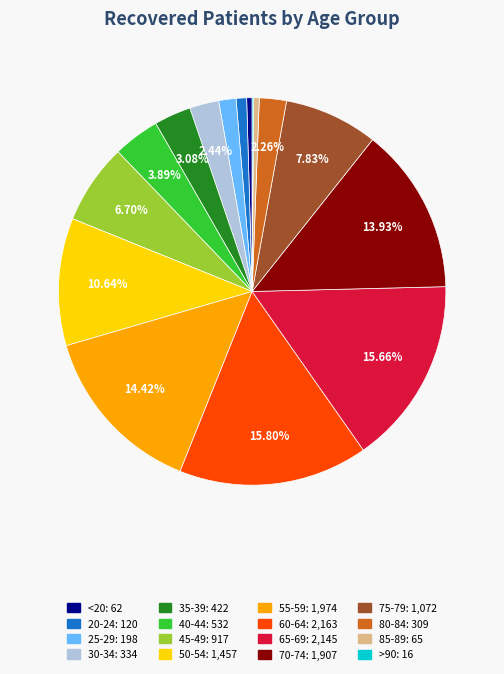

Which has a higher value, 40-44 or 30-34?

40-44